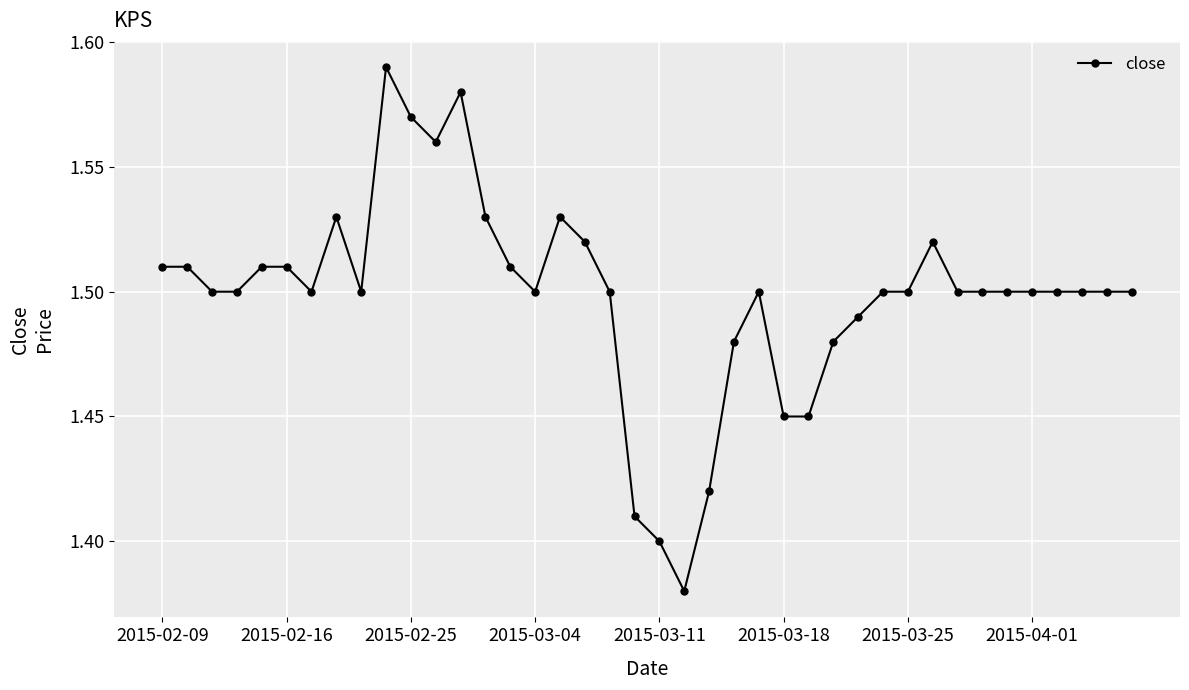

How many values are between 1 and 2?

40